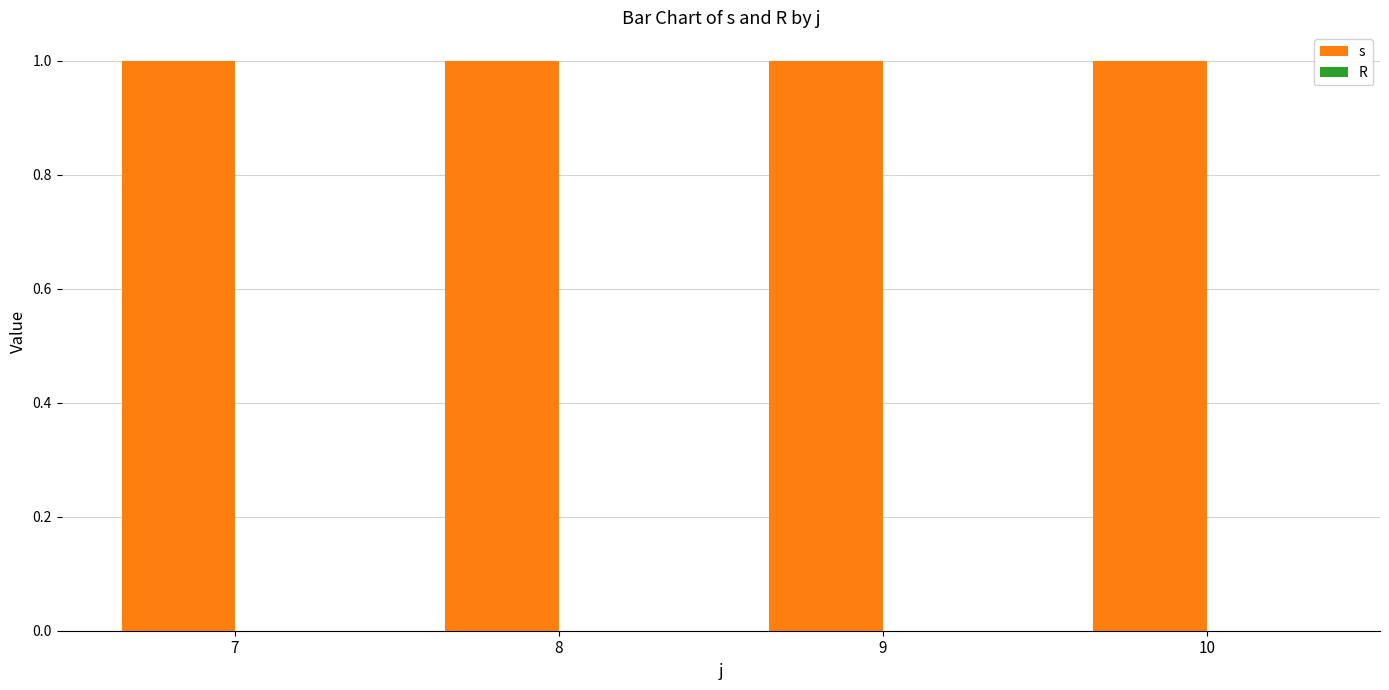

What is the spread (max minus min) of values at 7?

1